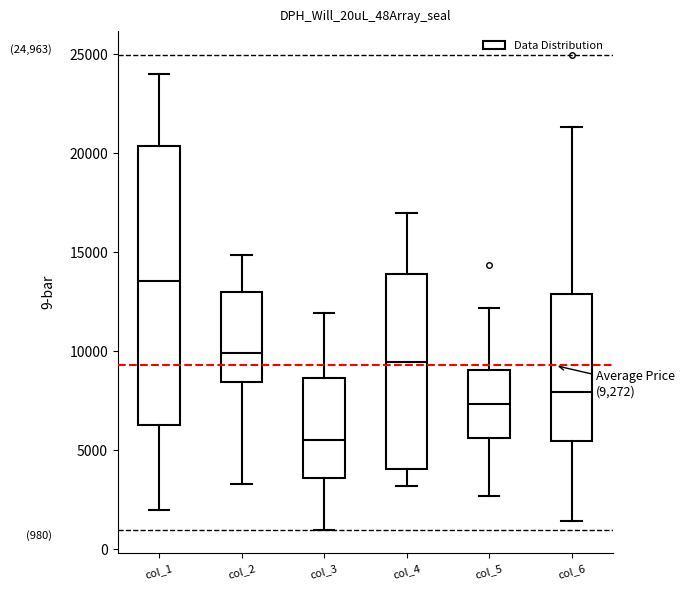

Which box's median line is the highest?

col_1